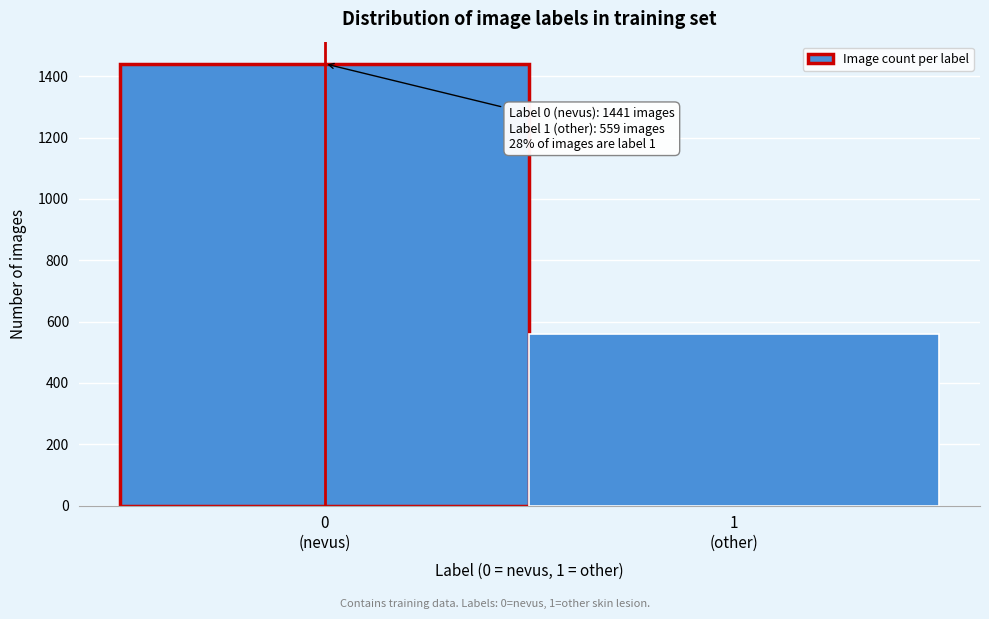

Reading right to left, list all the values displayed in this chart.

559	1441